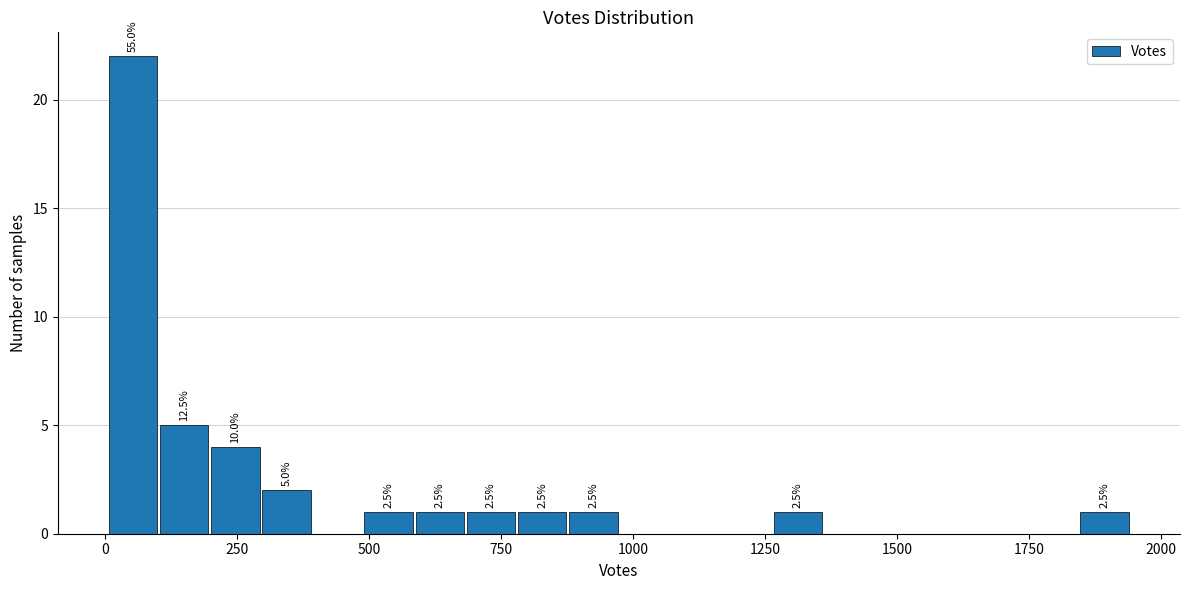

Around what value on the x-axis is the tallest bar? Give the approximate position of its centre, as read against the axis.

50